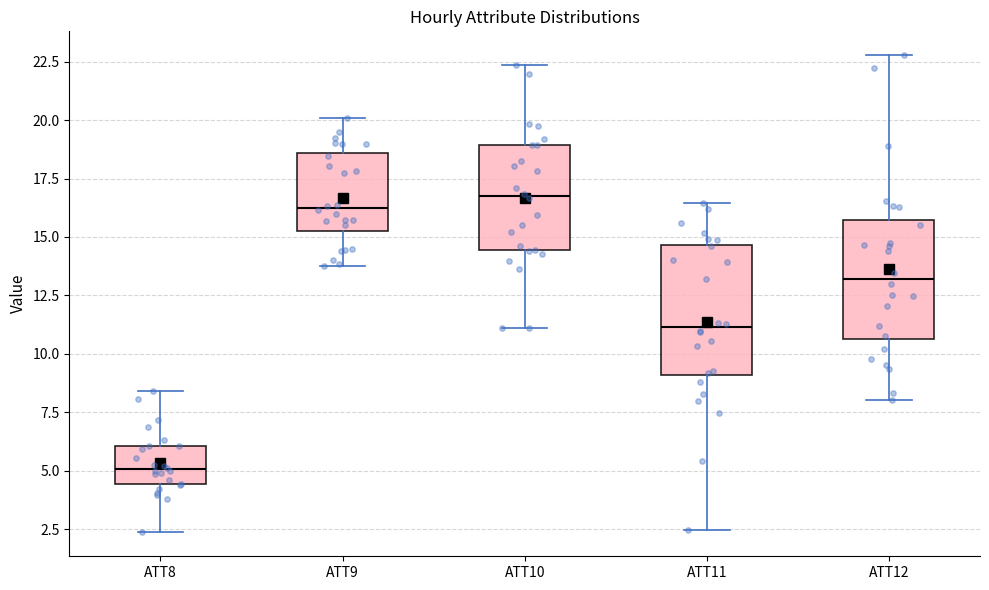

Reading left to right, read every box against the y-axis: the position of its median line, the range the box covers, and the ends of its whiskers. The values are not printed on the chart, so give them approximately, as read against the axis.

ATT8: median 5.0, box 4.5 to 6.0, whiskers 2.5 to 8.5
ATT9: median 16.0, box 15.0 to 18.5, whiskers 13.5 to 20.0
ATT10: median 17.0, box 14.5 to 19.0, whiskers 11.0 to 22.5
ATT11: median 11.0, box 9.0 to 14.5, whiskers 2.5 to 16.5
ATT12: median 13.0, box 10.5 to 15.5, whiskers 8.0 to 23.0